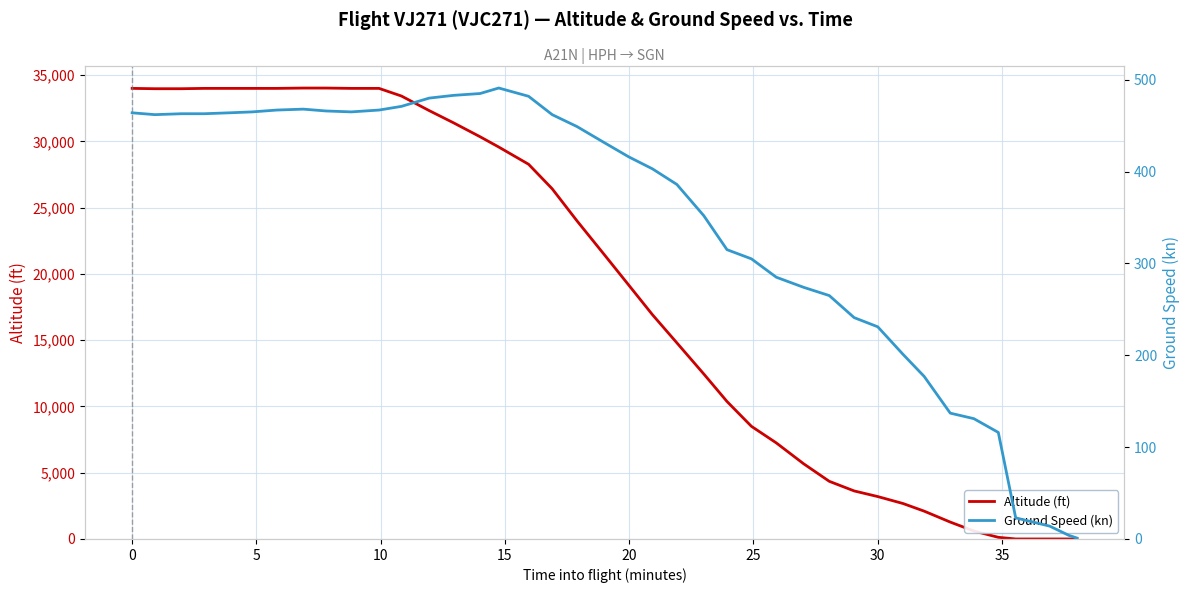

What are all the series names shown in the legend?

altitude, ground_speed